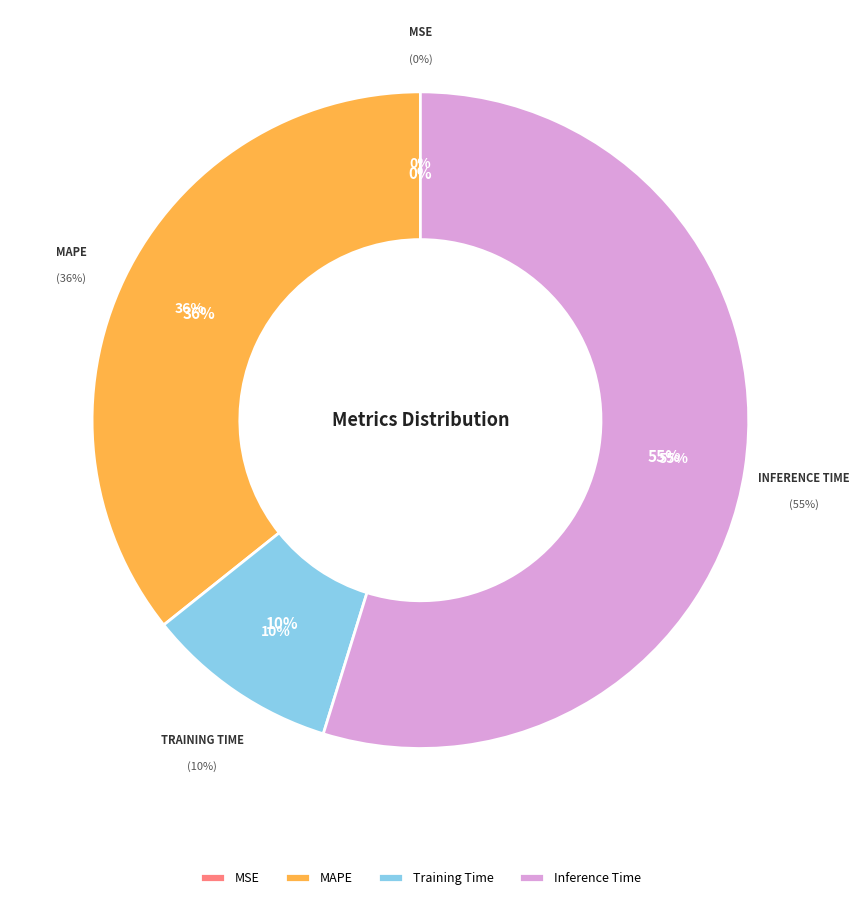

Which has a higher value, Inference Time or MSE?

Inference Time